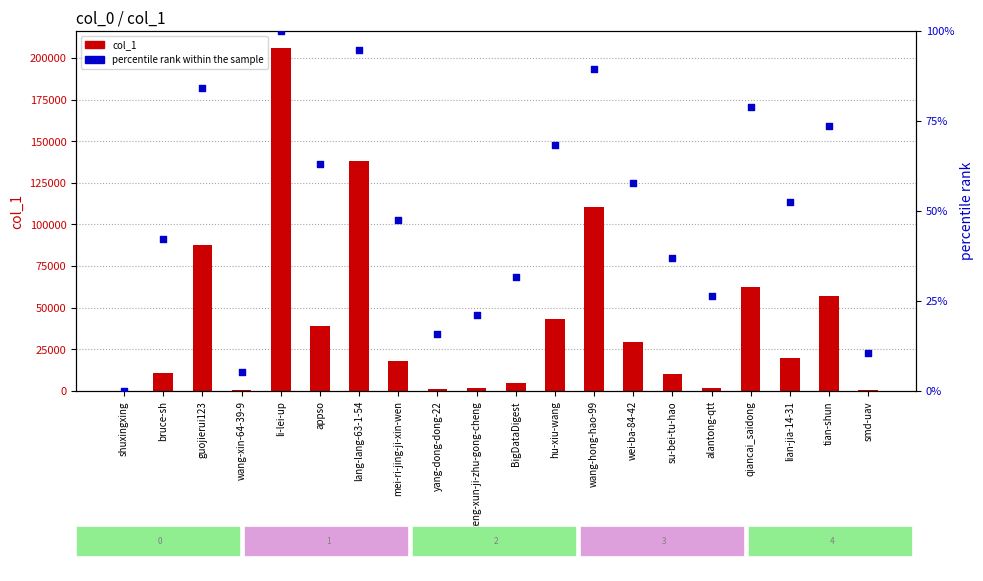

At which category is the sum across all series the highest?

li-lei-up